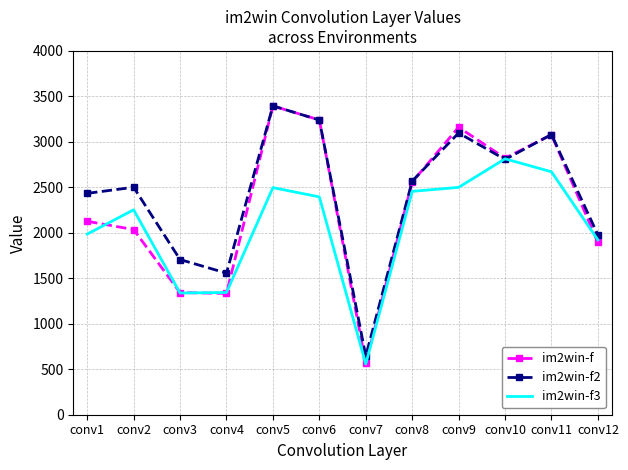

Is it true that im2win-f2 equals 3098 at conv9?

True